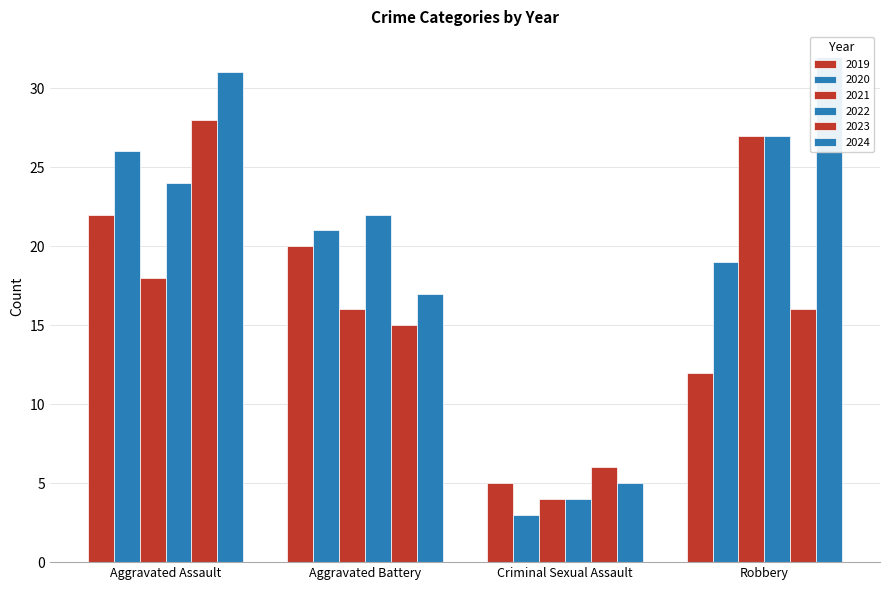

What is the sum of the 2020 values at Aggravated Assault and Aggravated Battery?

47